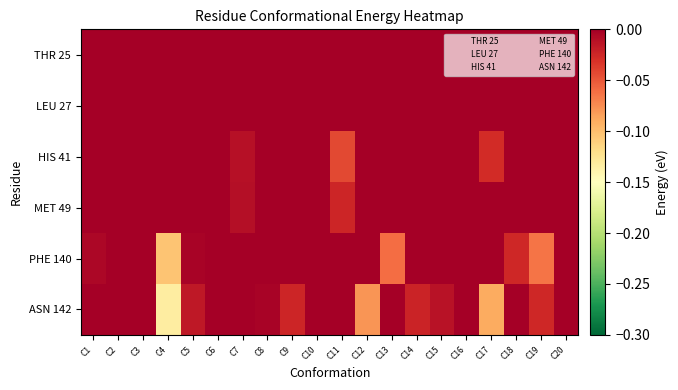

Count the number of data series in this chart.

6